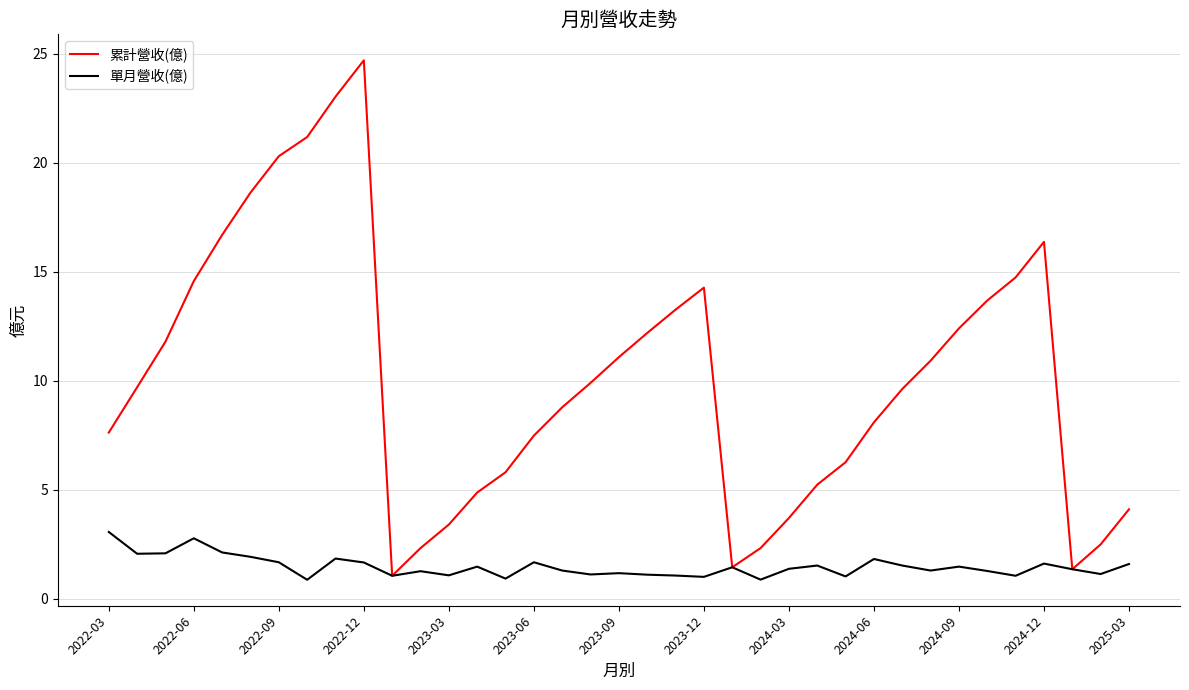

Which series has the largest range (max minus min)?

累計營收(億)